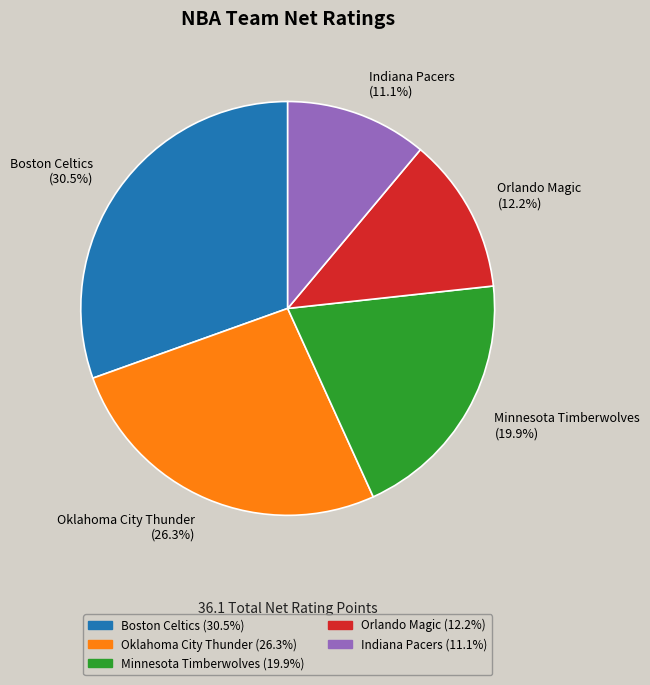

Approximately how many times larger is the value at Boston Celtics compared to Minnesota Timberwolves?

1.5